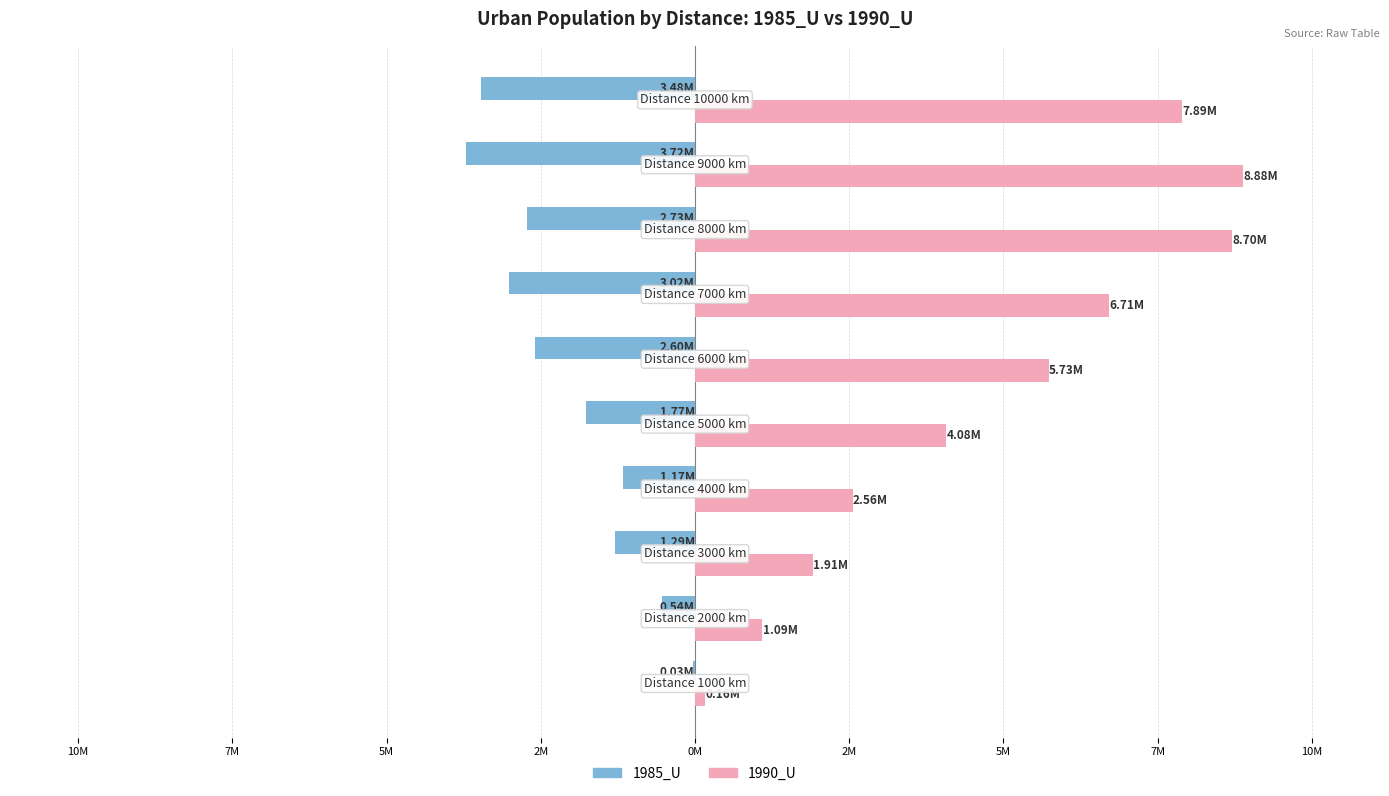

What are all the series names shown in the legend?

1985_U, 1990_U